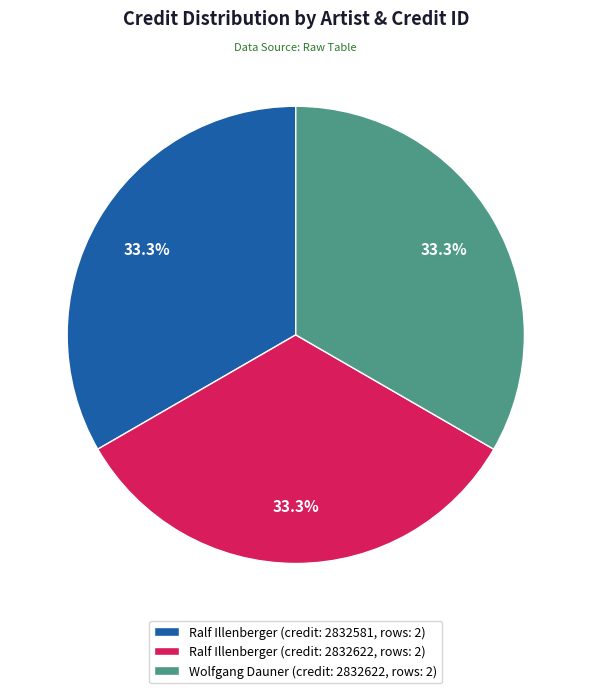

What is the ratio of the value at Ralf Illenberger (credit: 2832622, rows: 2) to the value at Ralf Illenberger (credit: 2832581, rows: 2)?

1.0